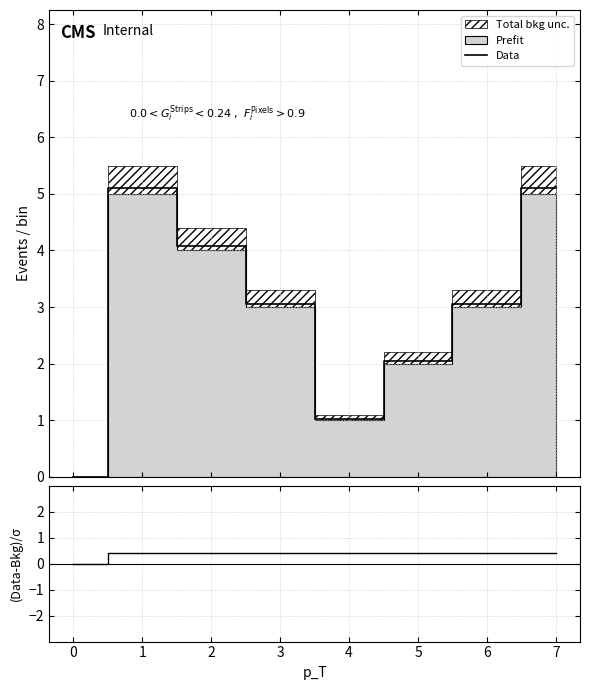

What is the value of the (Data-Bkg)/σ point at the 7th from the left?

0.4